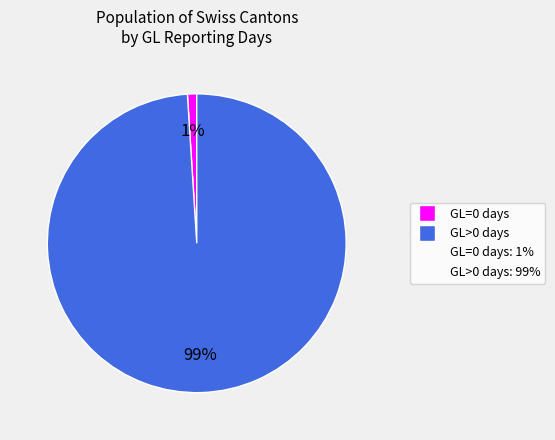

To the nearest percent, what is the difference between the largest and smallest slice percentages?

98%